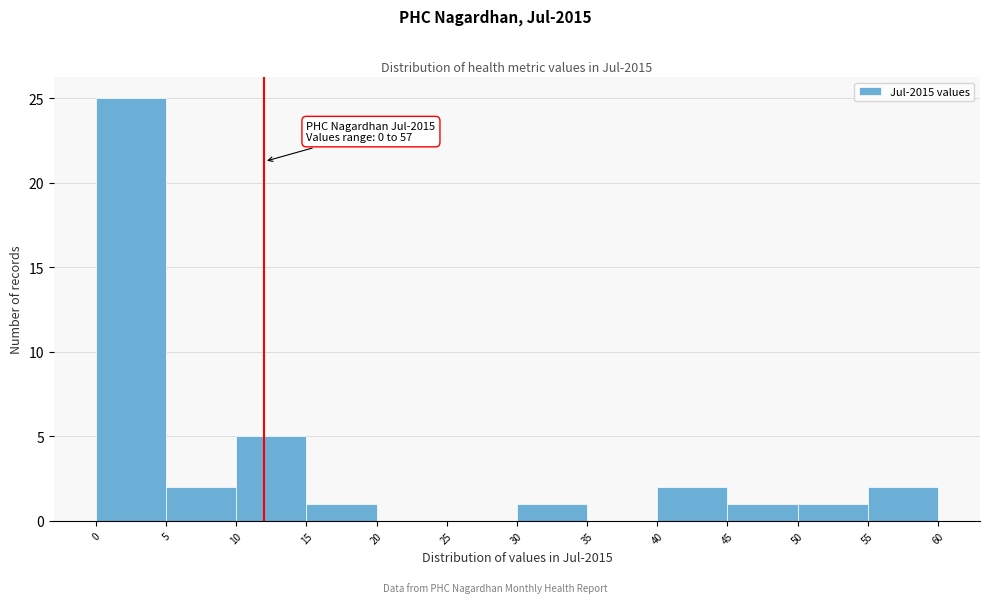

Over which range of the x-axis is the bar tallest?

0 to 5